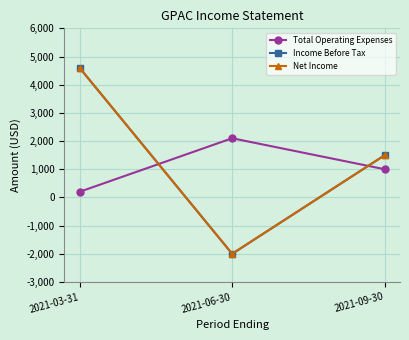

Is this an area chart (filled region under the line)?

No